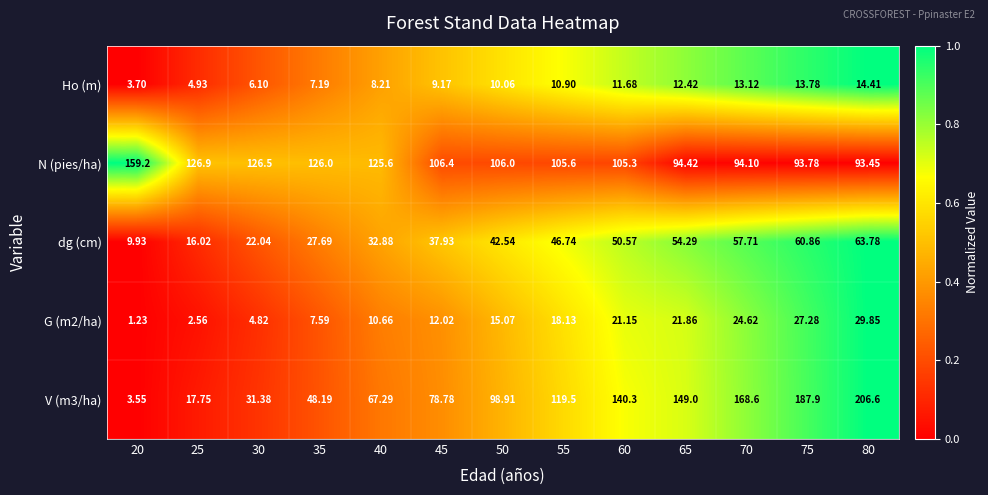

How many distinct data groups are displayed?

5